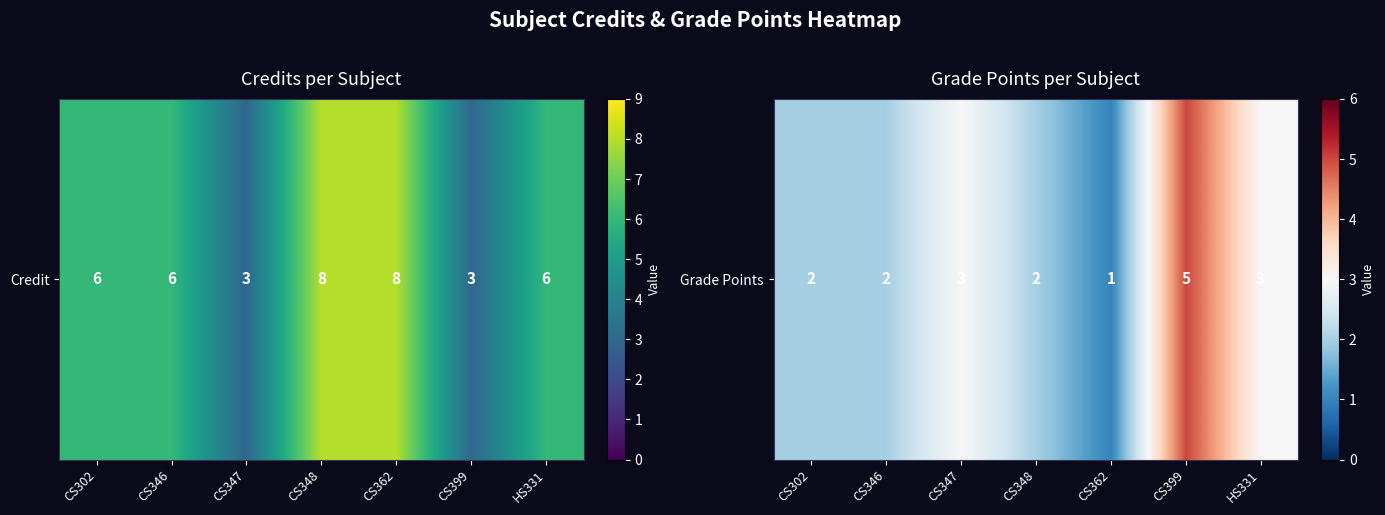

Rank the categories by value from lowest to highest.

CS362, CS302, CS346, CS348, CS347, HS331, CS399